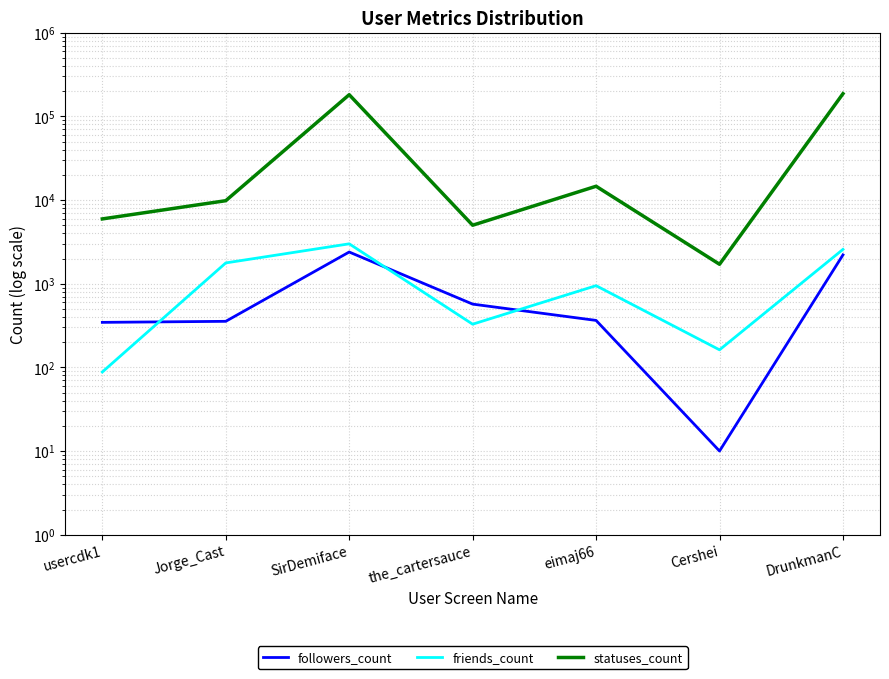

What is the label of the 7th point from the left?

DrunkmanC